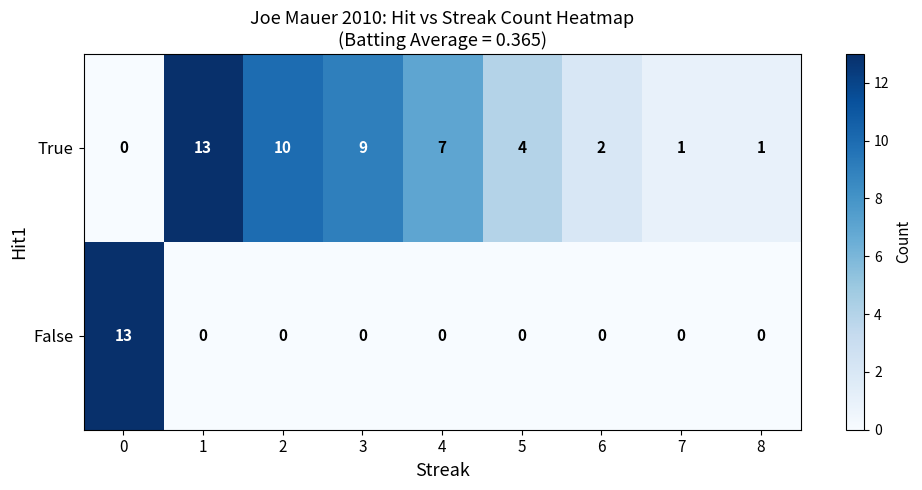

Rank the series at 6 from lowest to highest value.

False, True